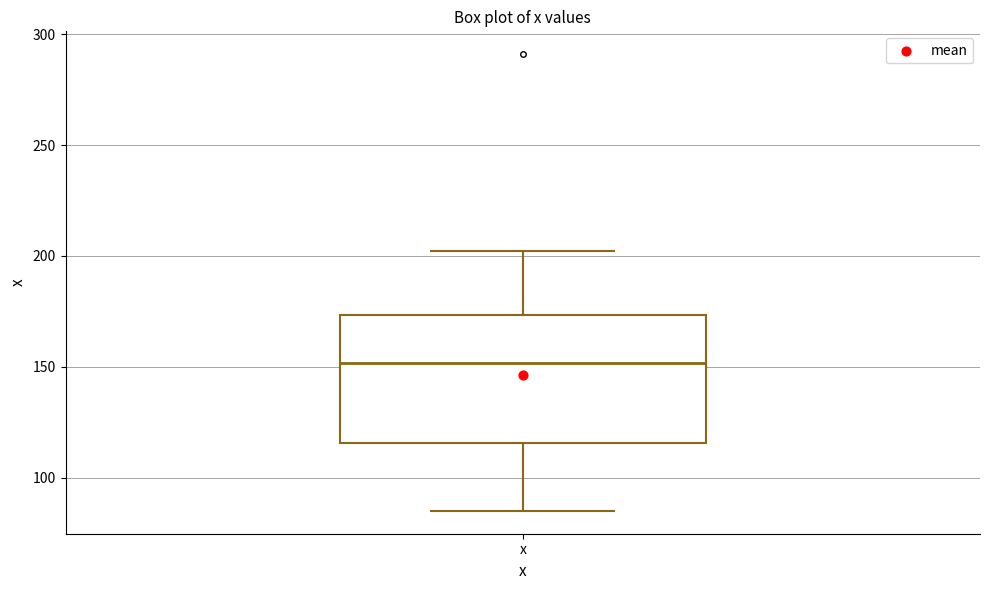

Read this box plot against the y-axis: the position of the median line, the range covered by the box, and the ends of both whiskers. The values are not printed on the chart, so give them approximately, as read against the axis.

median 150, box 115 to 175, whiskers 85 to 200